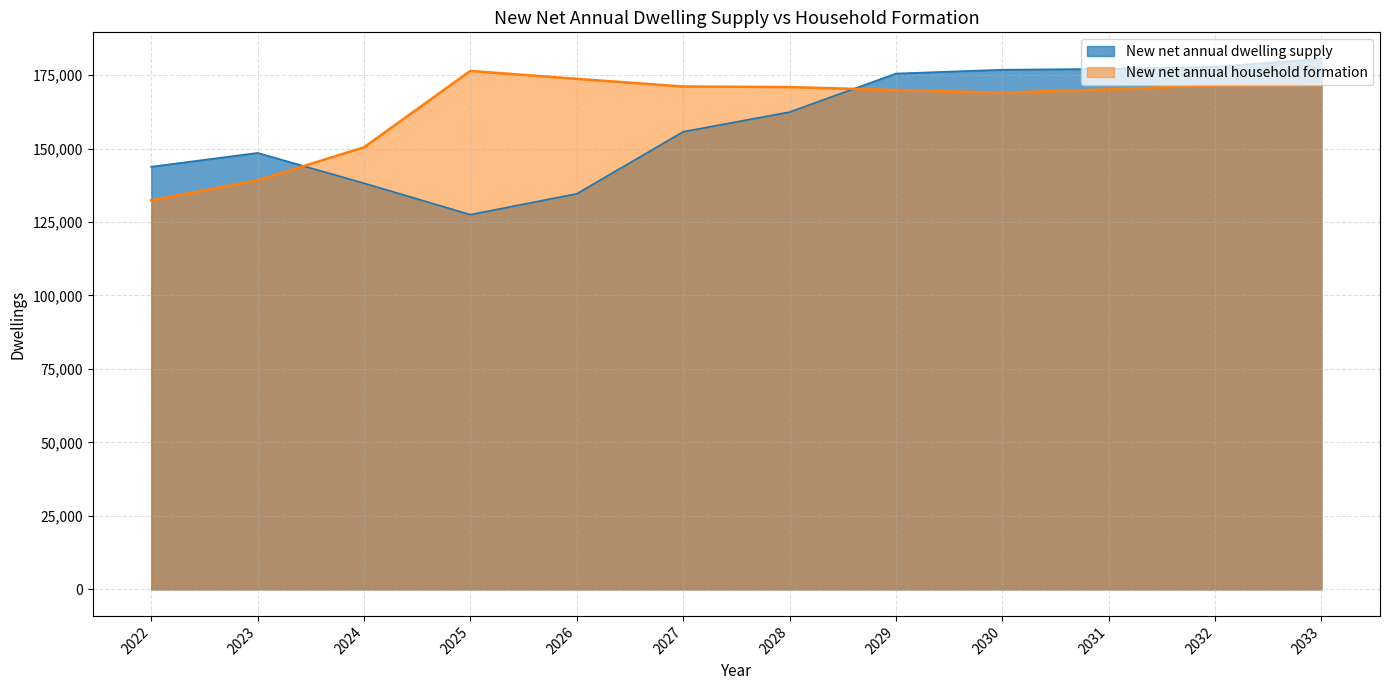

Which series has the widest spread of values?

New net annual dwelling supply